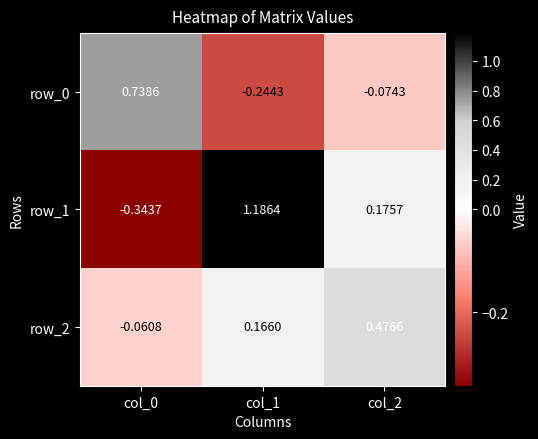

Is the value of row_2 at col_0 greater than the value of row_0 at col_2?

Yes